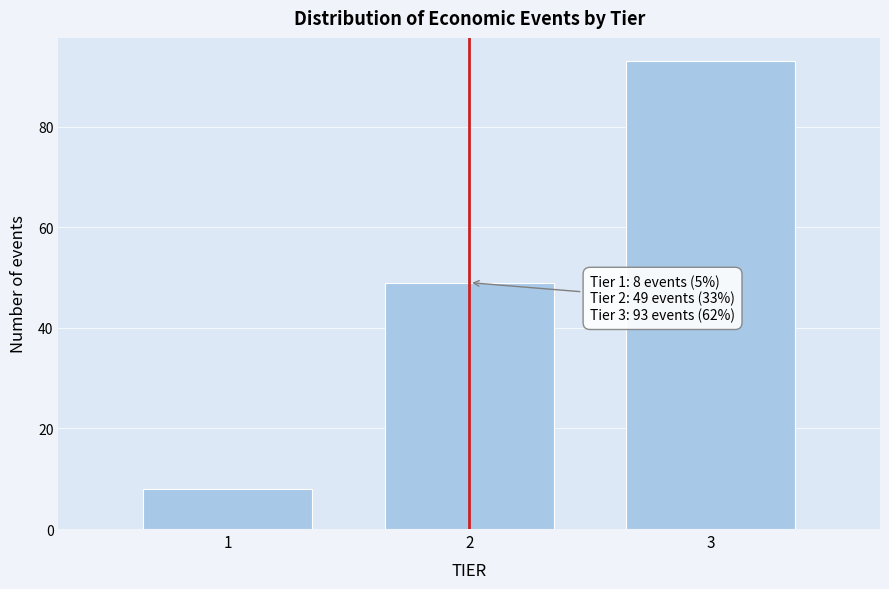

Reading right to left, what are all the values shown in this chart?

3=93	2=49	1=8